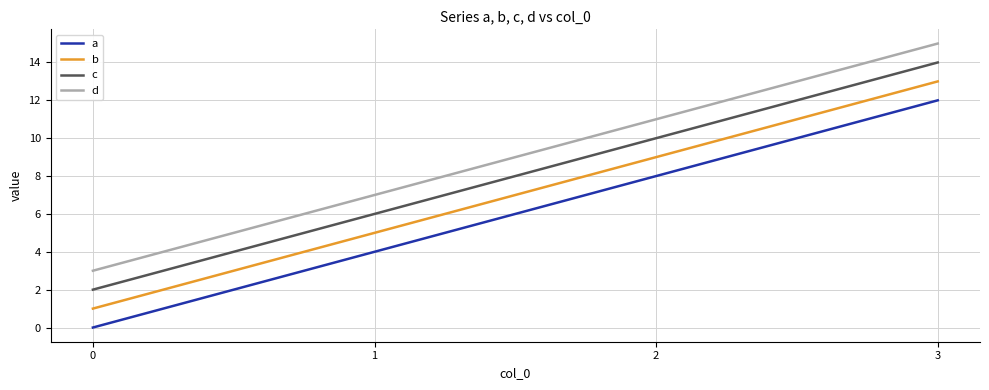

True or false: d has more than 1 points higher than both neighbors.

False